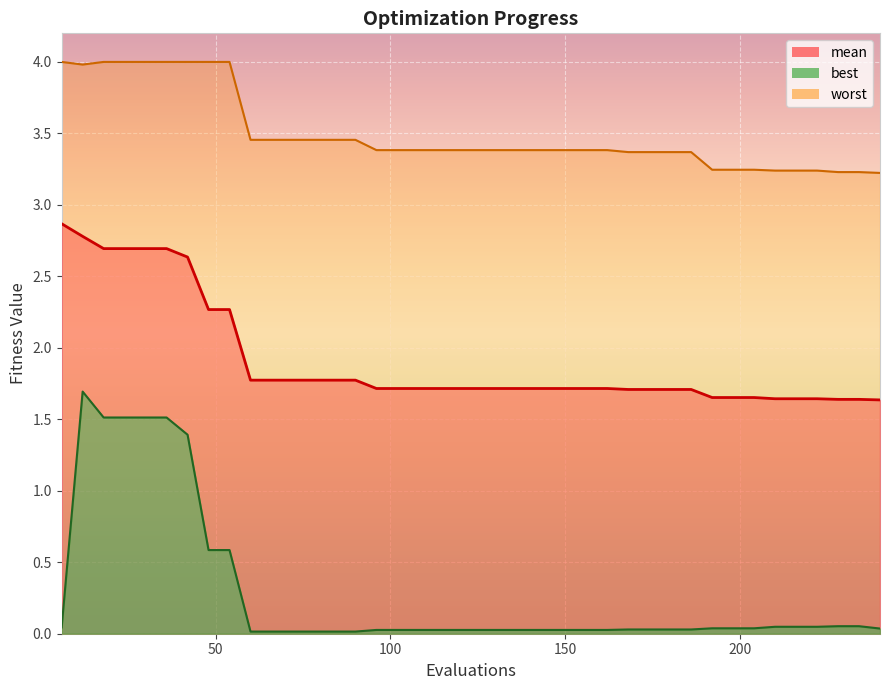

How many distinct data groups are displayed?

3